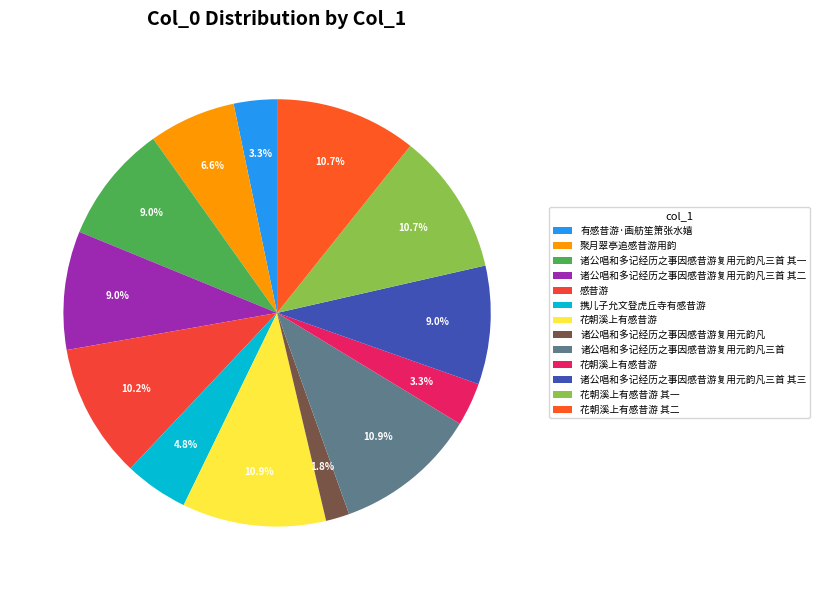

Which slice is the largest?

花朝溪上有感昔游